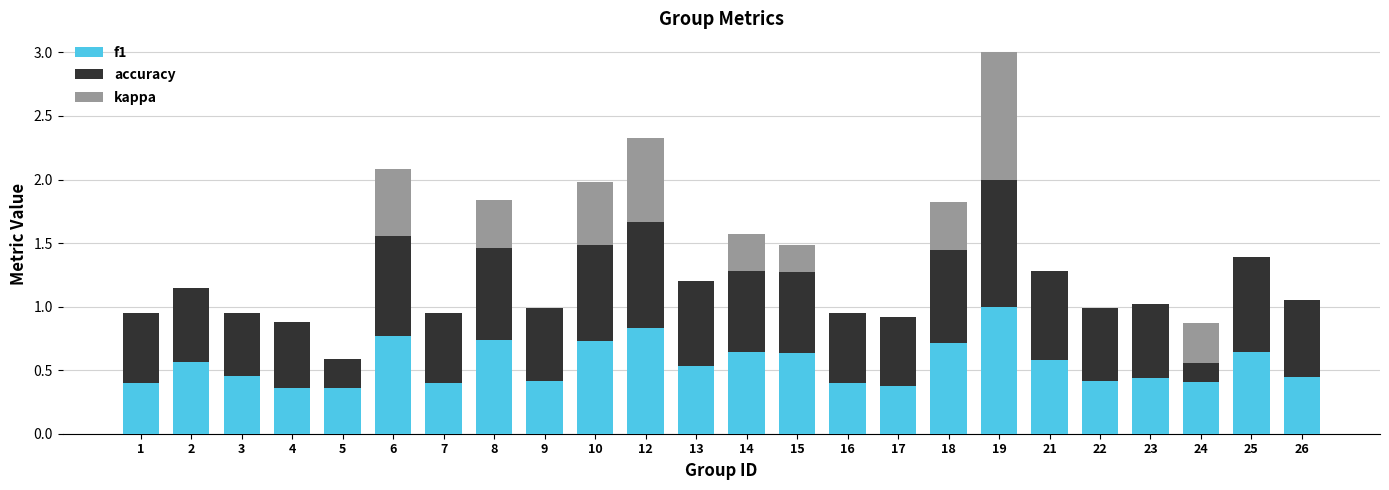

List the series in order of their overall mean, highest first.

accuracy, f1, kappa